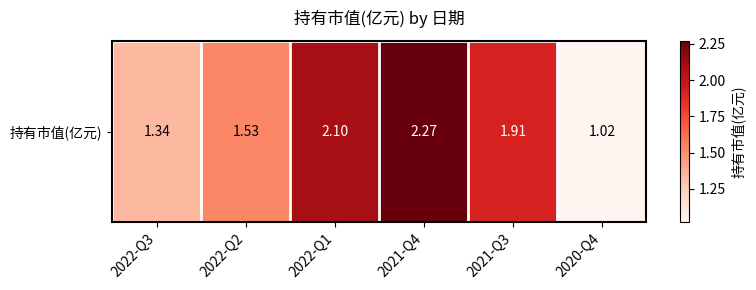

What is the ratio of the value at 2022-Q3 to the value at 2021-Q3?

0.7